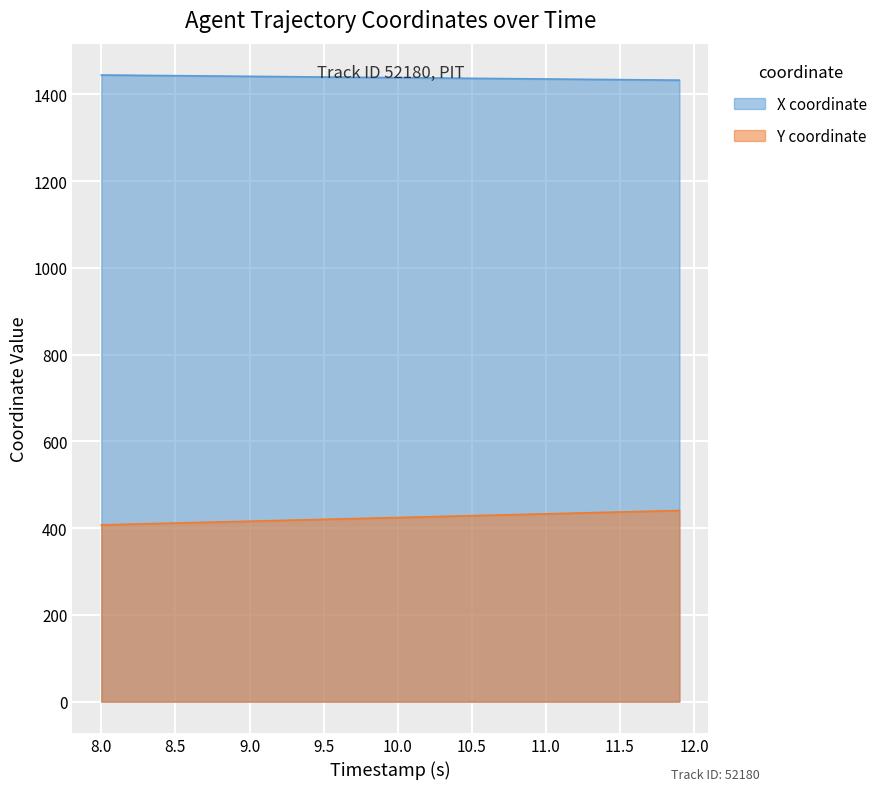

What is the sum of all X values?

57540.6